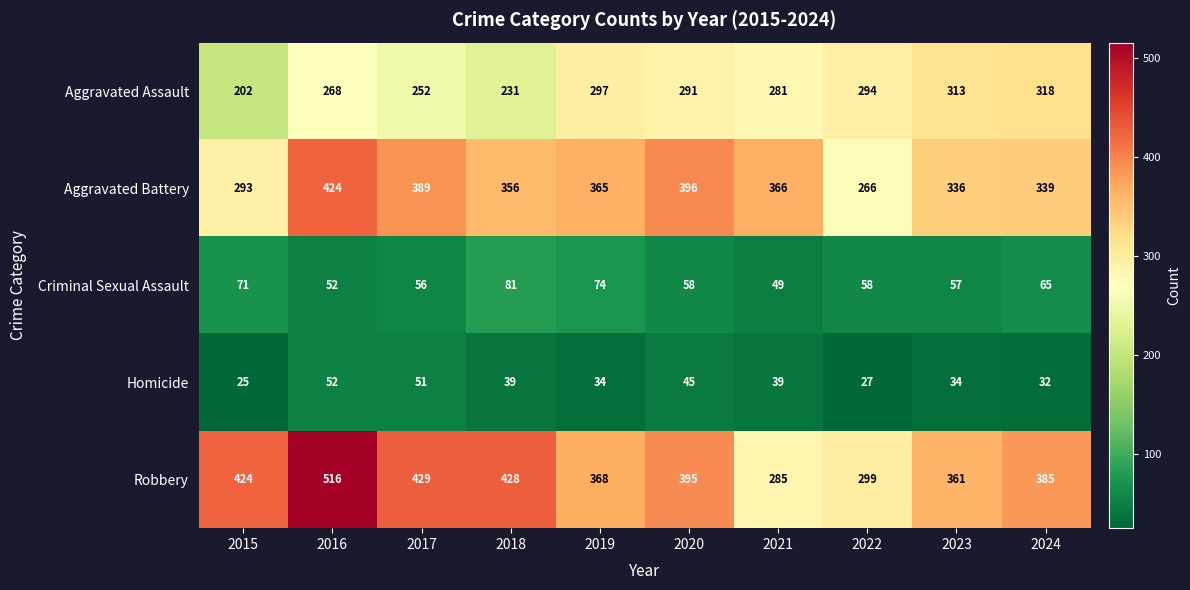

At 2022, list the series in order from largest to smallest.

Robbery, Aggravated Assault, Aggravated Battery, Criminal Sexual Assault, Homicide